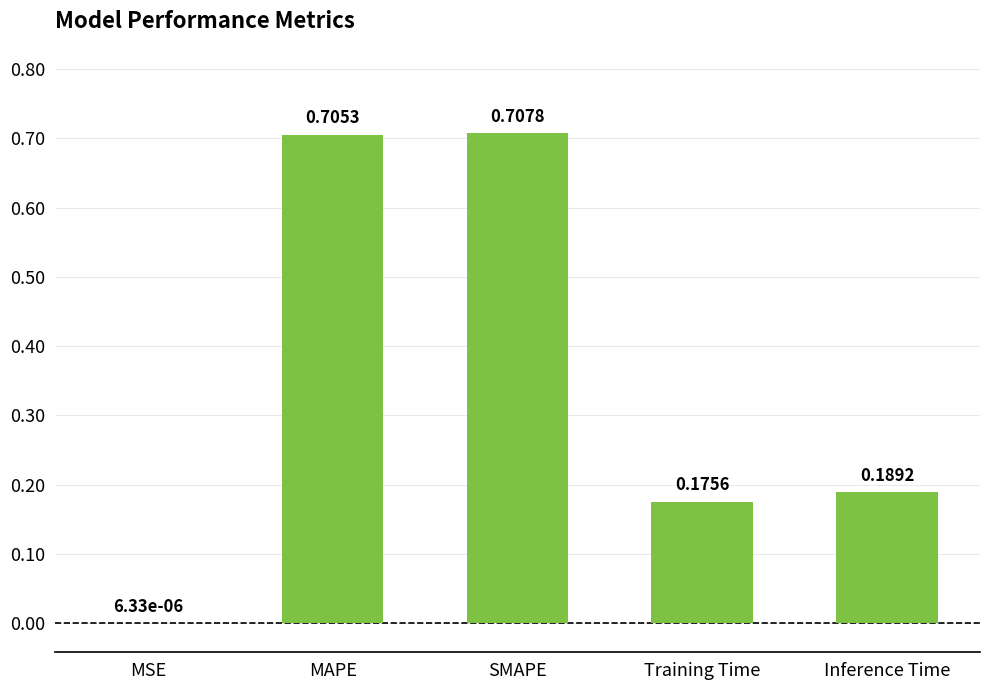

True or false: the data shows 1.0 at SMAPE.

False